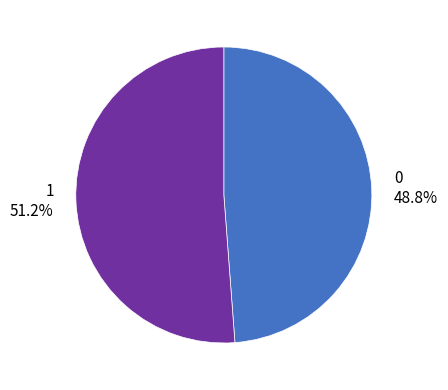

What is the ratio of the value at 1 to the value at 0?

1.0